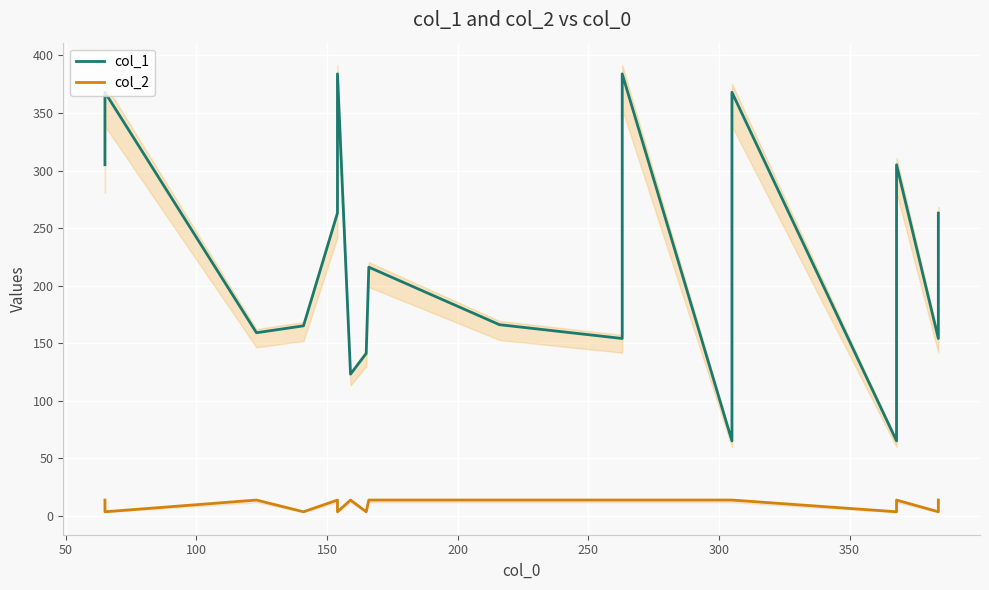

What is the maximum value for col_2?

13.6